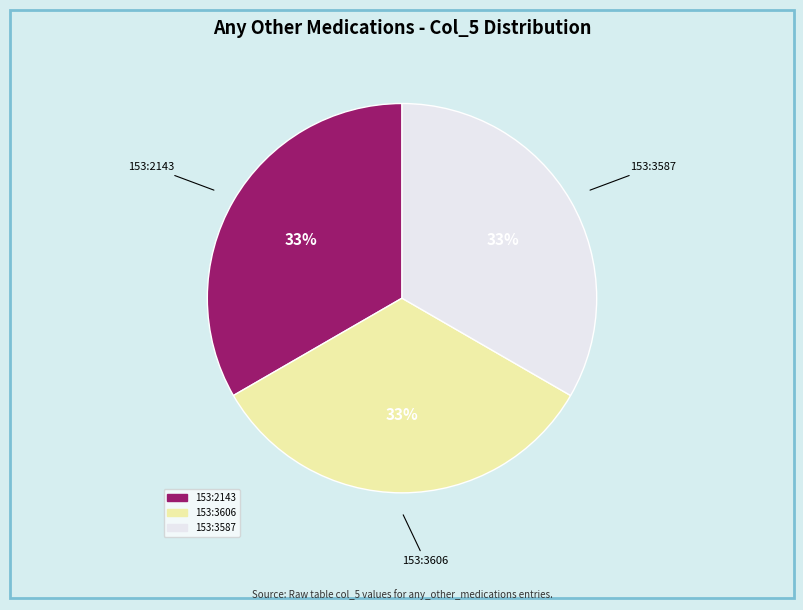

Is there any slice that represents more than half of the pie?

No